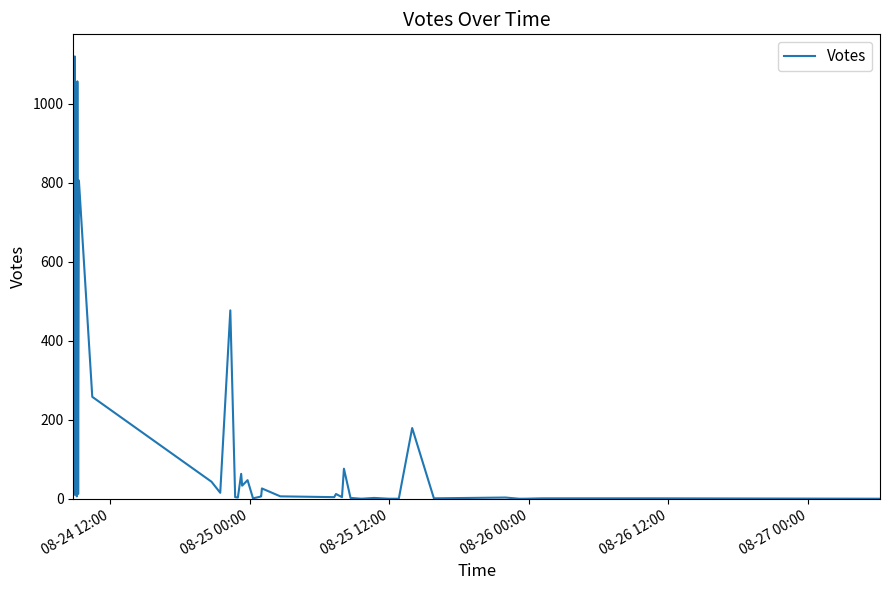

What is the difference between the maximum and minimum values?

1120